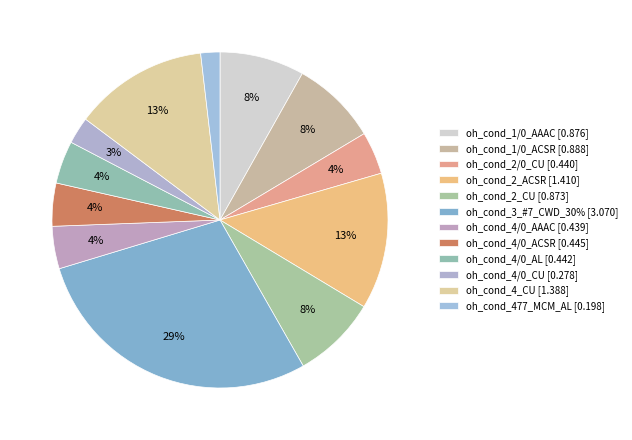

What is the ratio of the value at oh_cond_1/0_AAAC to the value at oh_cond_3_#7_CWD_30%?

0.3